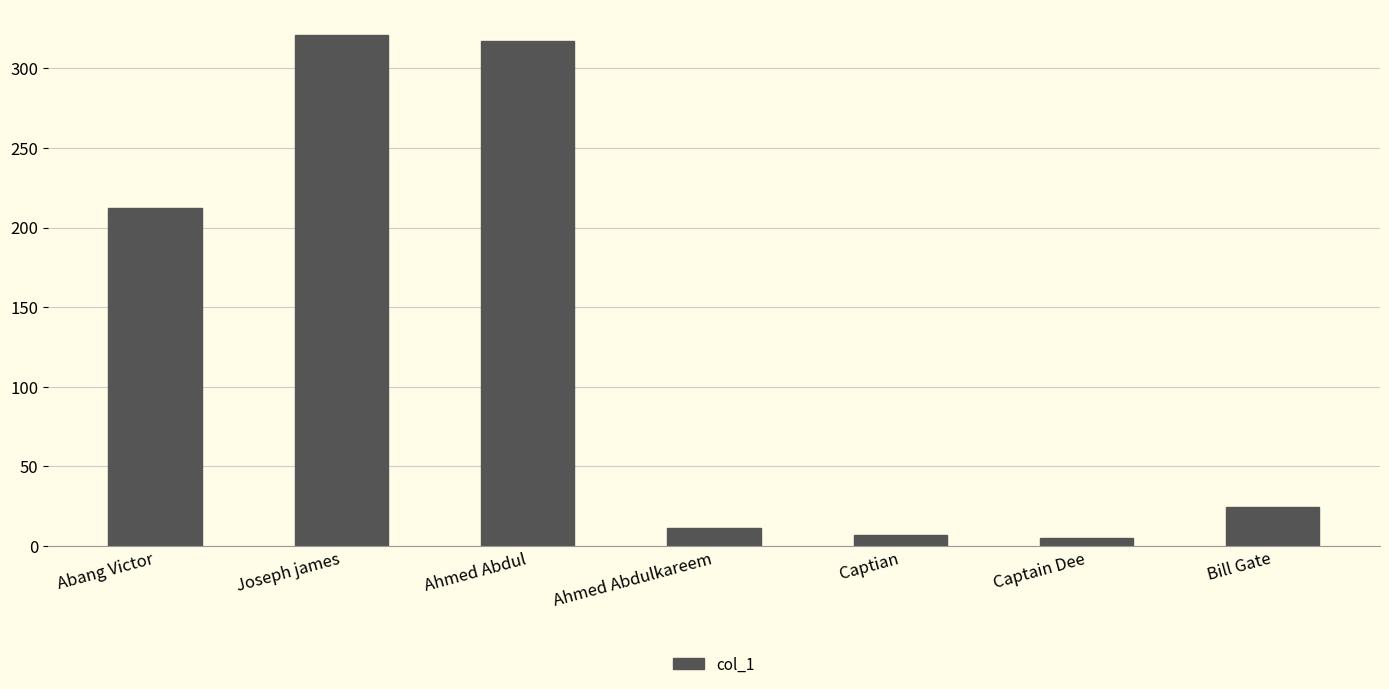

The value at Ahmed Abdul is 76. True or false?

False